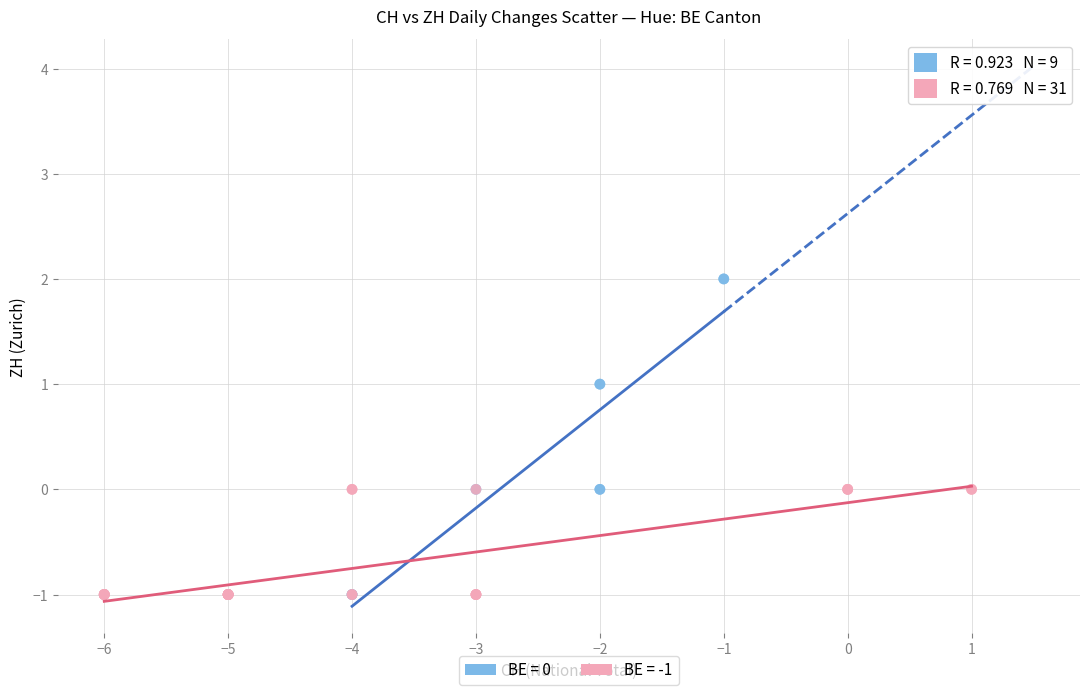

Which series contains the highest Y value?

BE = 0